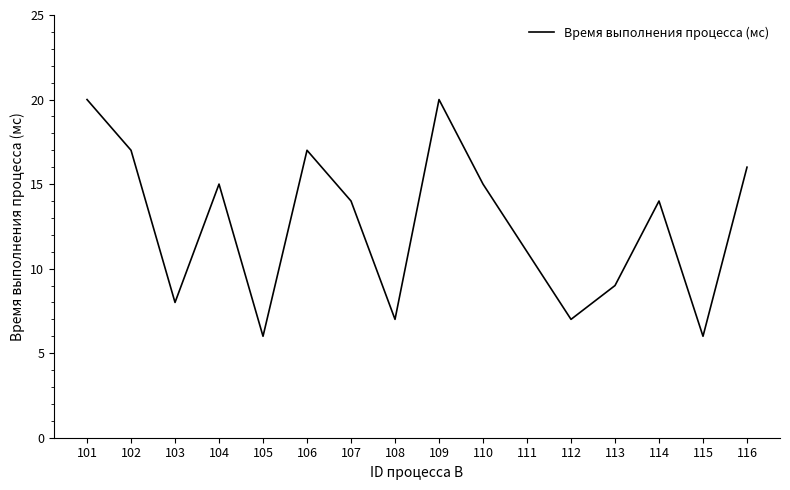

Does the chart display data point markers on the line(s)?

No